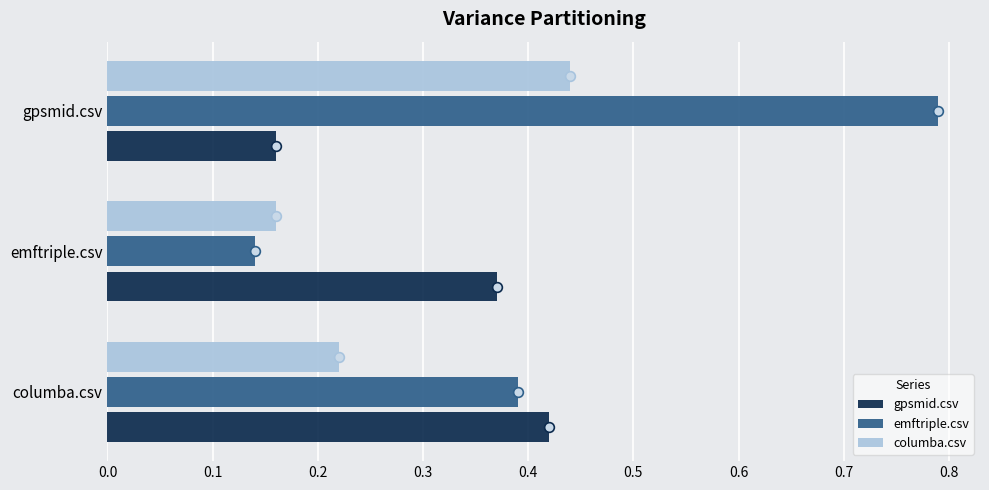

Which category has the lowest value in the columba.csv series?

emftriple.csv